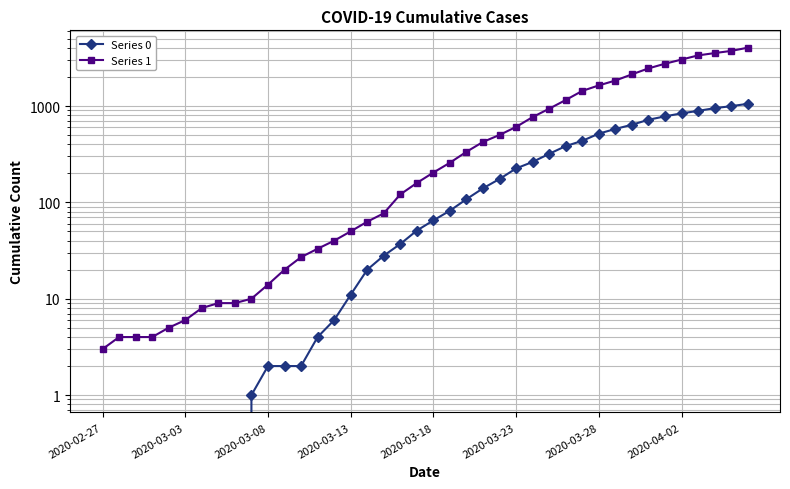

What is the sum of the Series 0 values at 13 and 18?

41